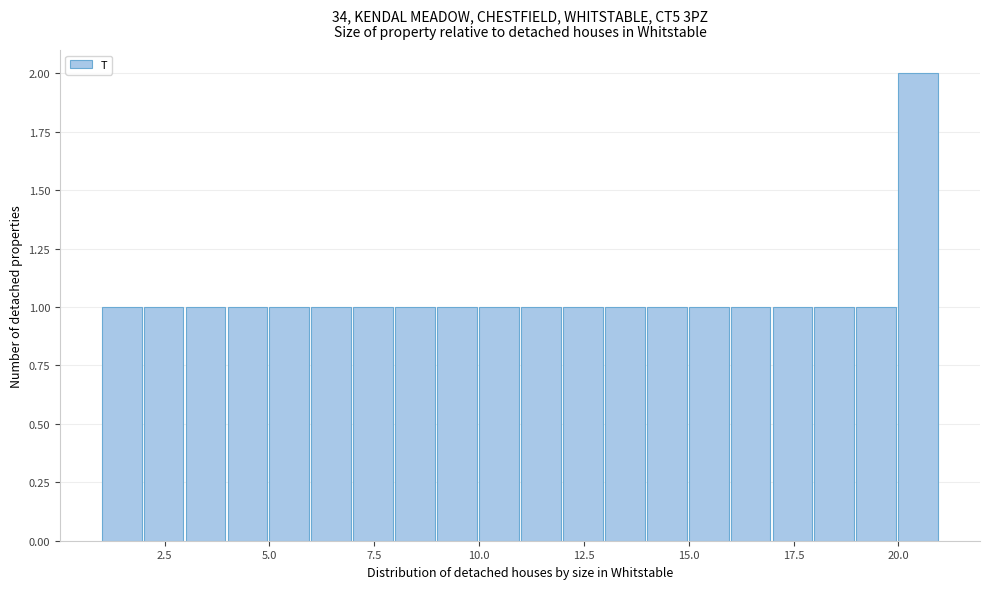

Around what value on the x-axis is the tallest bar? Give the approximate position of its centre, as read against the axis.

20.5